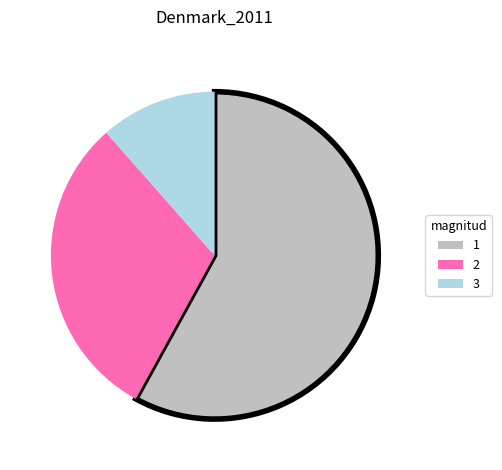

Is there any slice that represents more than half of the pie?

Yes